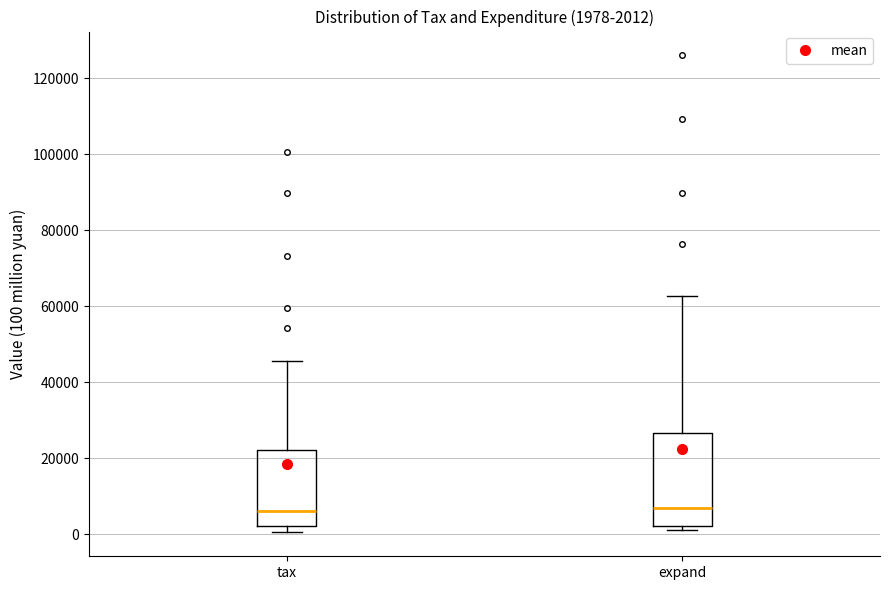

Comparing the boxes themselves (not the whiskers), which one is the tallest?

expand